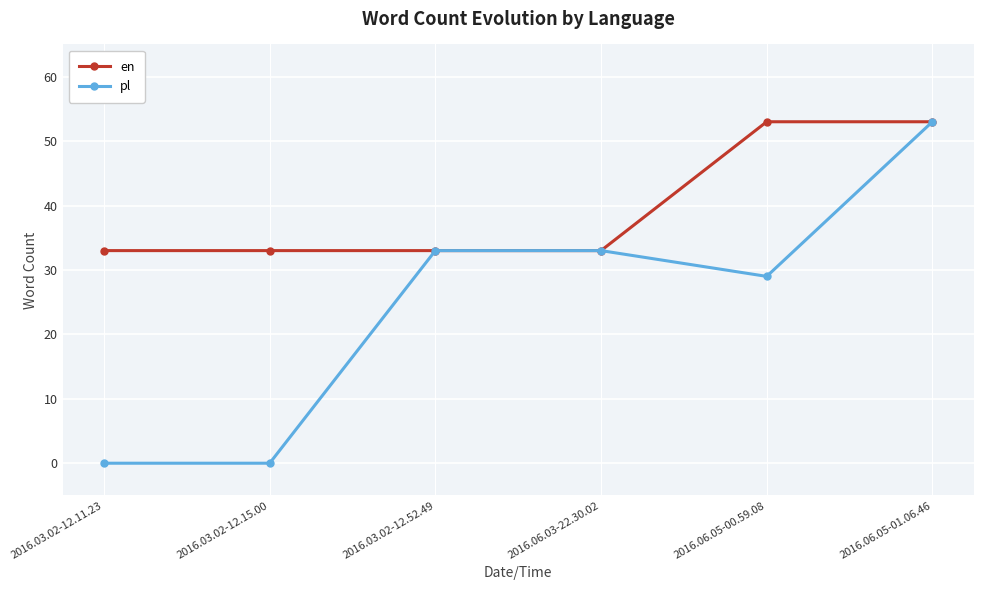

Rank the series by their average value, from lowest to highest.

pl, en